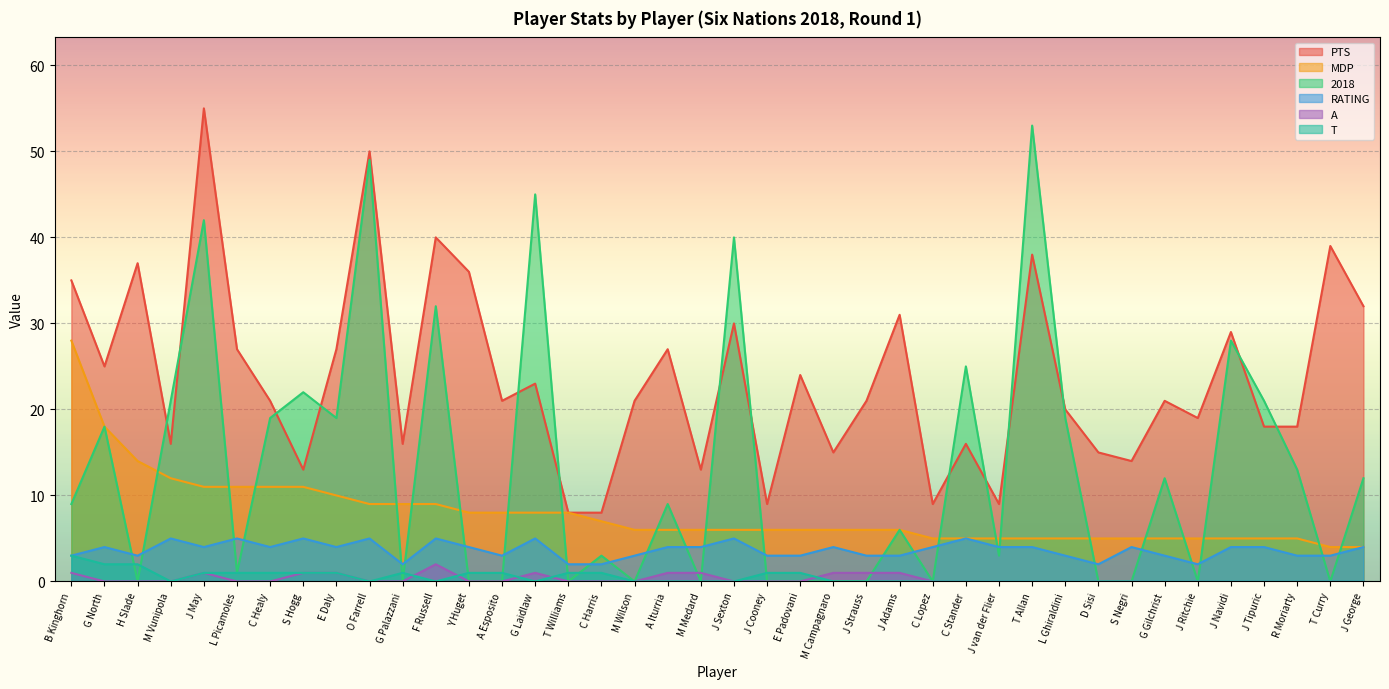

Reading right to left, what are all the values shown in this chart?

PTS: 32	39	18	18	29	19	21	14	15	20	38	9	16	9	31	21	15	24	9	30	13	27	21	8	8	23	21	36	40	16	50	27	13	21	27	55	16	37	25	35
MDP: 4	4	5	5	5	5	5	5	5	5	5	5	5	5	6	6	6	6	6	6	6	6	6	7	8	8	8	8	9	9	9	10	11	11	11	11	12	14	18	28
2018: 12	0	13	21	28	0	12	0	0	19	53	3	25	0	6	0	0	0	0	40	0	9	0	3	0	45	0	0	32	0	49	19	22	19	1	42	21	0	18	9
RATING: 4	3	3	4	4	2	3	4	2	3	4	4	5	4	3	3	4	3	3	5	4	4	3	2	2	5	3	4	5	2	5	4	5	4	5	4	5	3	4	3
A: 0	0	0	0	0	0	0	0	0	0	0	0	0	0	1	1	1	0	0	0	1	1	0	0	0	1	0	0	2	0	0	1	1	0	0	1	0	0	0	1
T: 0	0	0	0	0	0	0	0	0	0	0	0	0	0	0	0	0	1	1	0	0	0	0	1	1	0	1	1	0	1	0	1	1	1	1	1	0	2	2	3